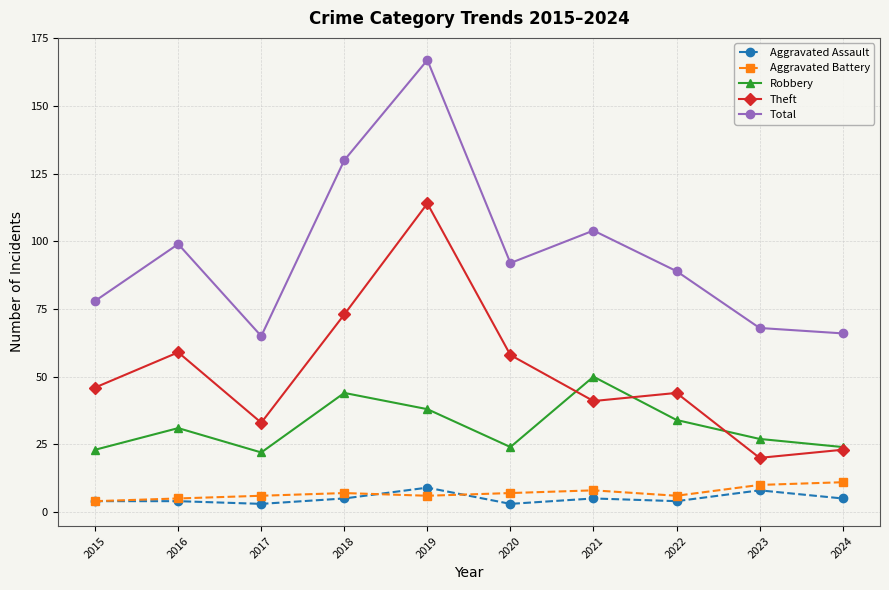

In Theft, how many points are higher than both neighbors (excluding endpoints)?

3